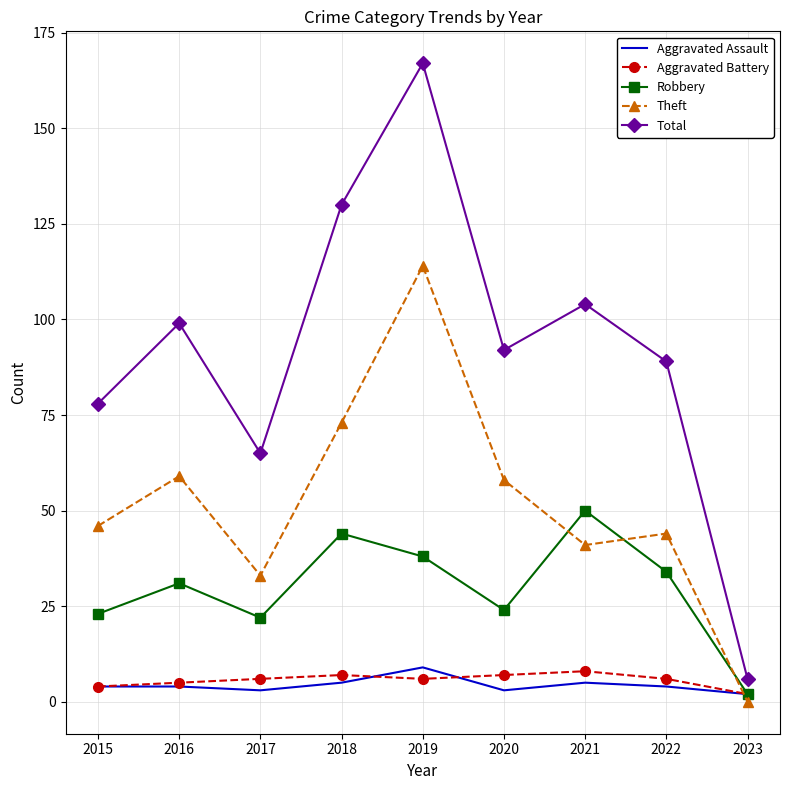

What is the difference between the maximum and minimum values in the Total series?

161